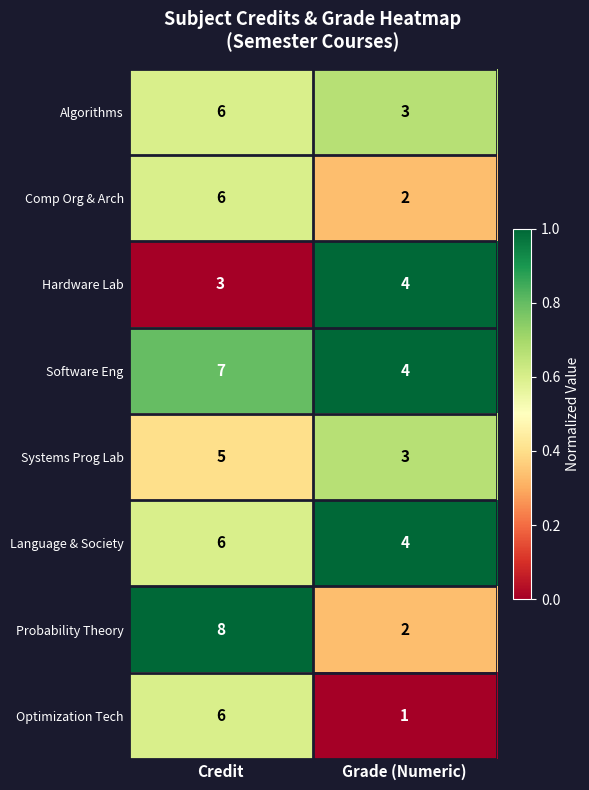

Which series has the widest spread of values?

Probability Theory